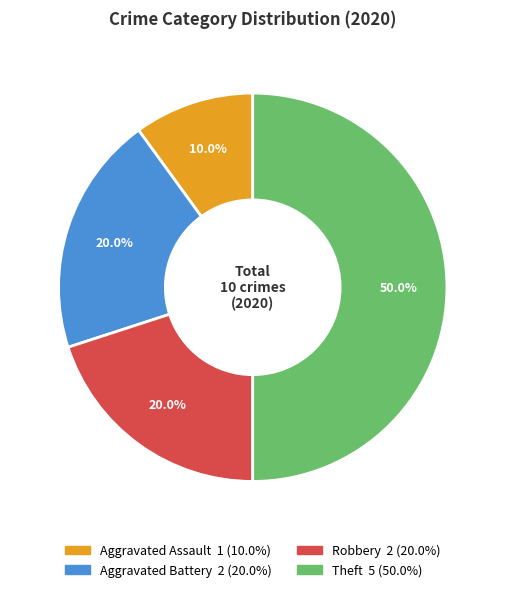

Which category has the smallest portion of the pie?

Aggravated Assault